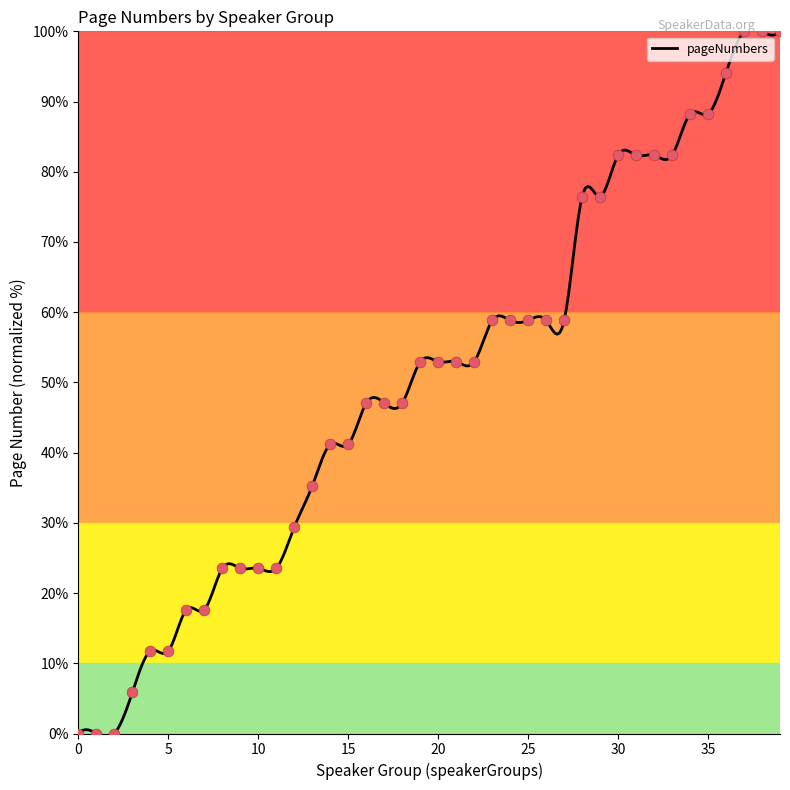

What is the change in value from 29 to 36?

+17.6